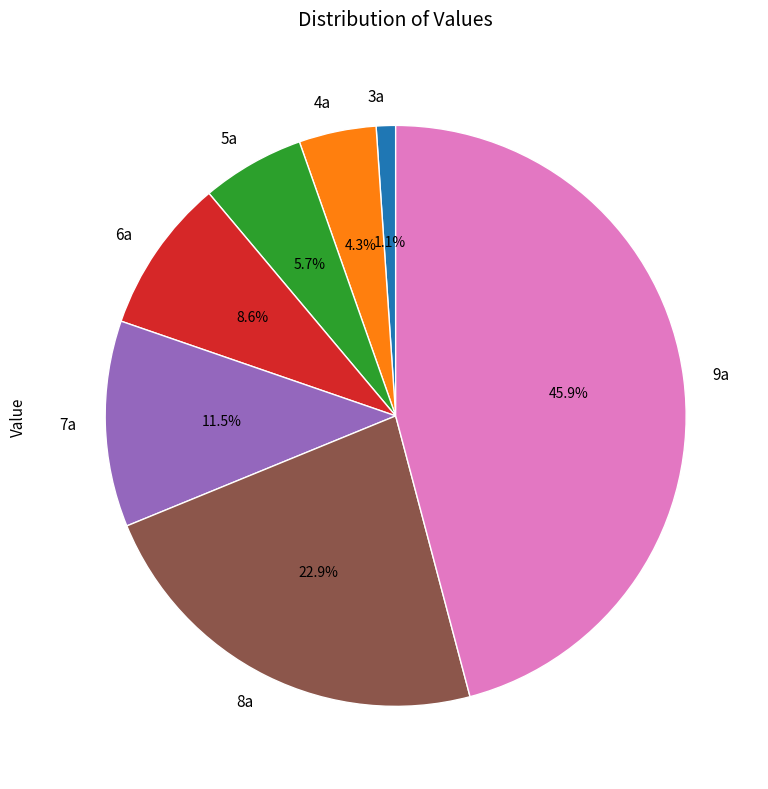

Which category has the smallest portion of the pie?

3a